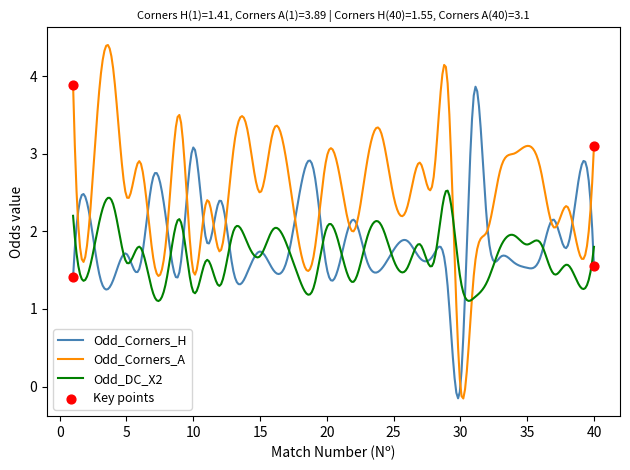

At how many categories does at least one series exceed 1?

300